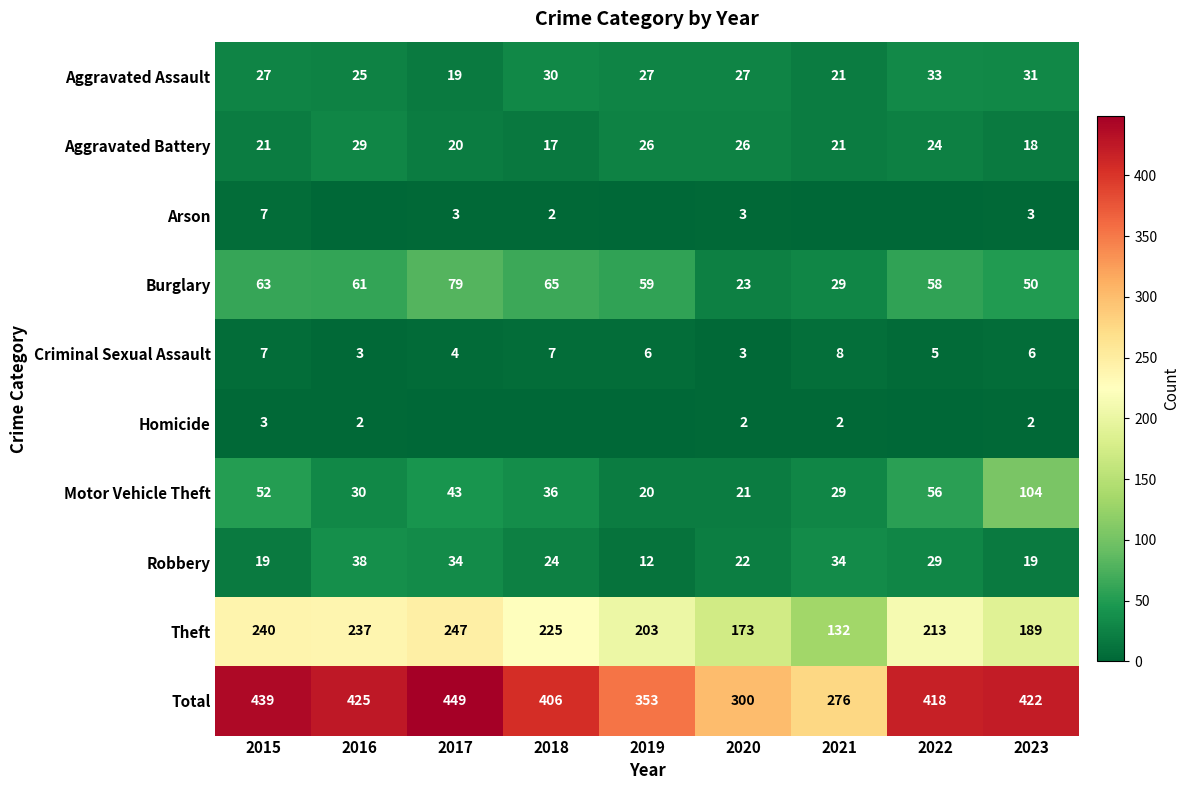

Where does the Theft series first go above 213?

2015